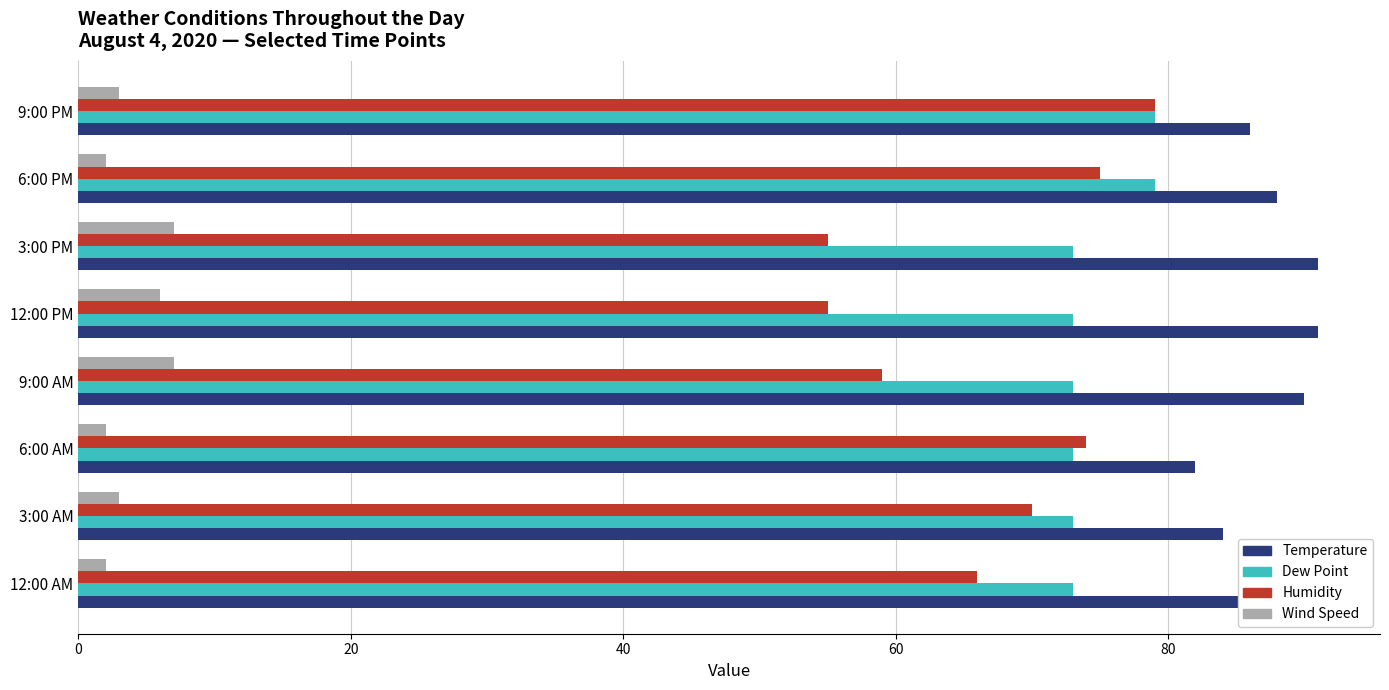

What is the difference between the second highest and minimum values in the Dew Point series?

6